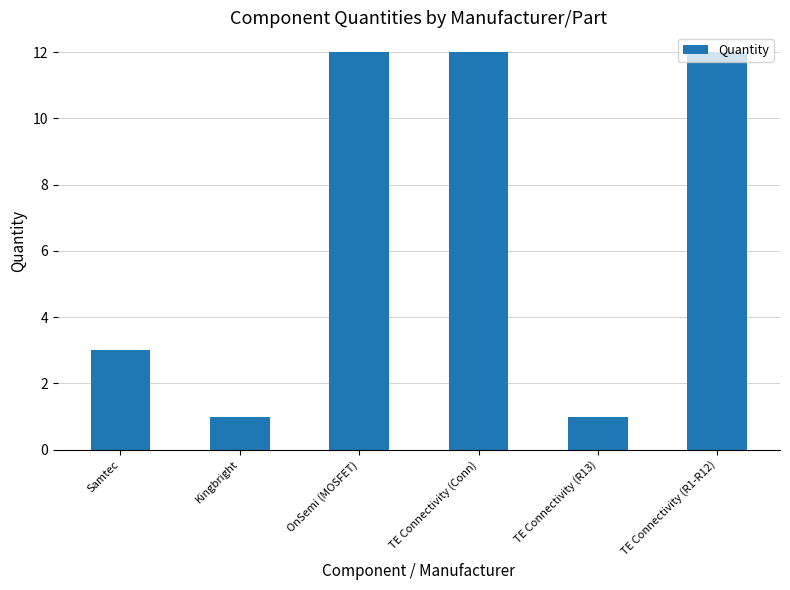

Reading left to right, what are all the values shown in this chart?

3	1	12	12	1	12